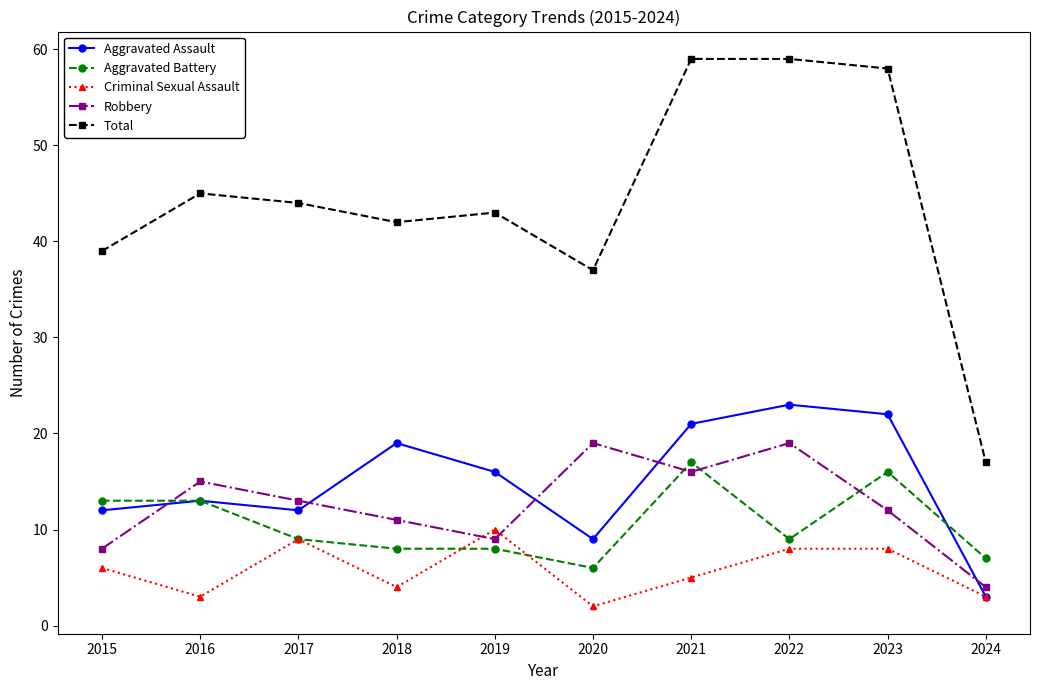

At how many categories does at least one series exceed 35?

9